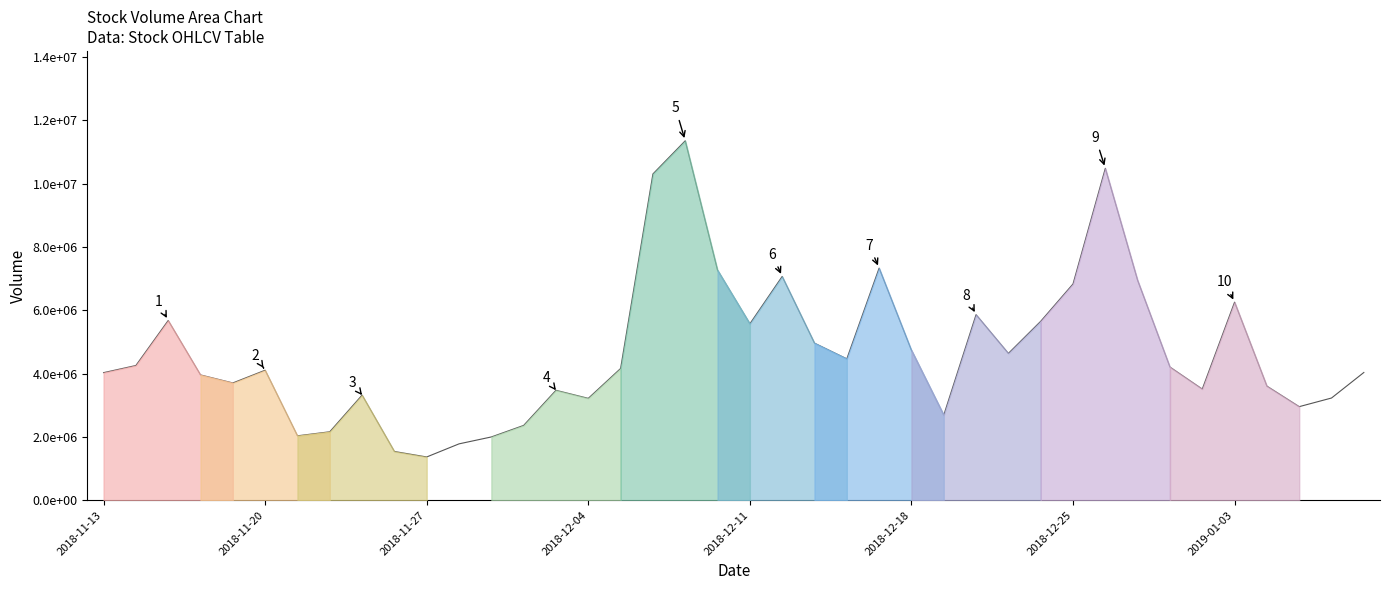

Which label corresponds to the smallest value in the chart?

2018-11-27